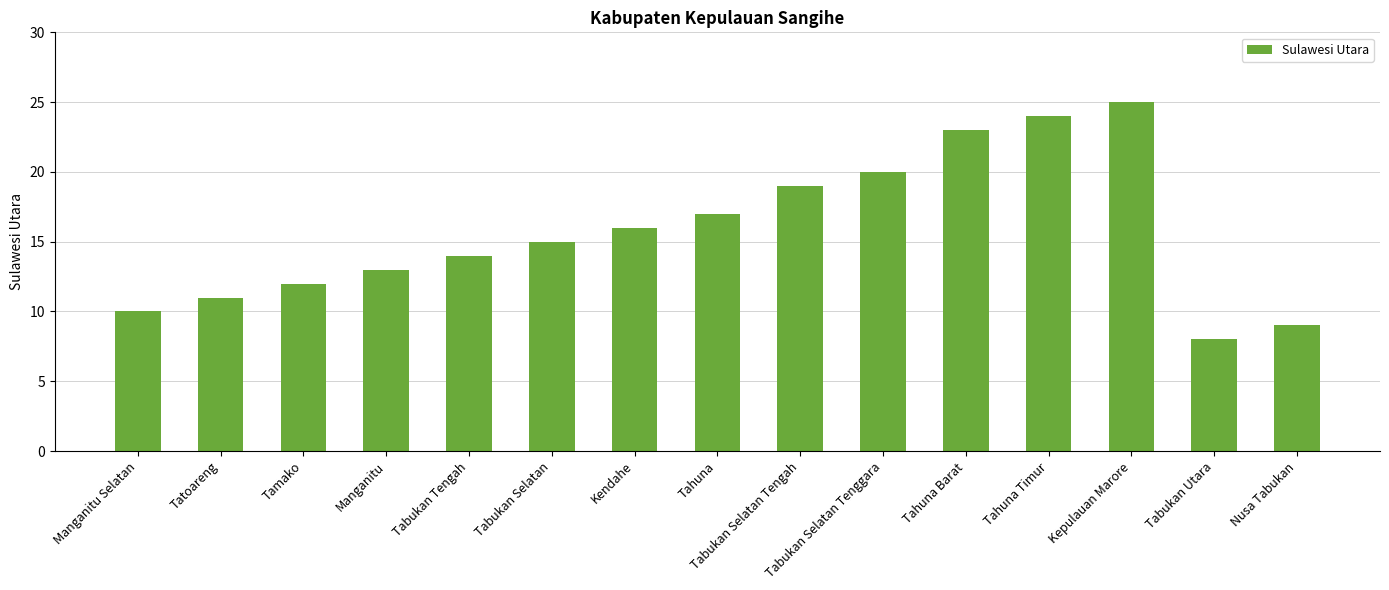

What is the label of the 15th bar from the right?

Manganitu Selatan